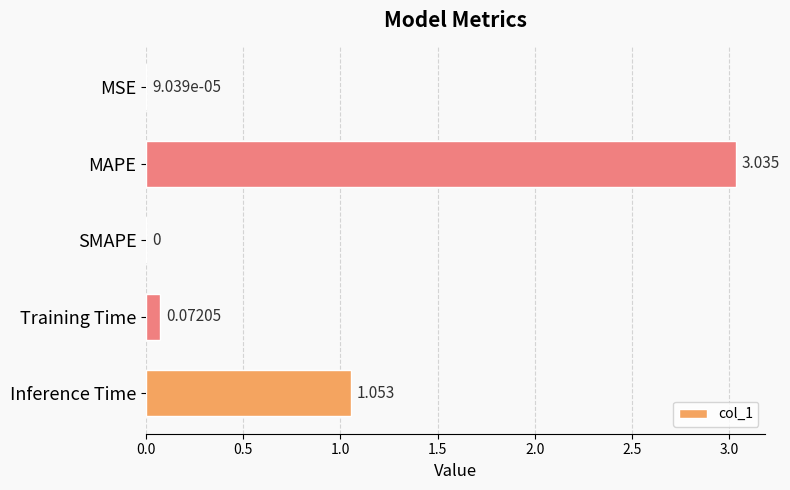

Between MSE and MAPE, which is larger?

MAPE